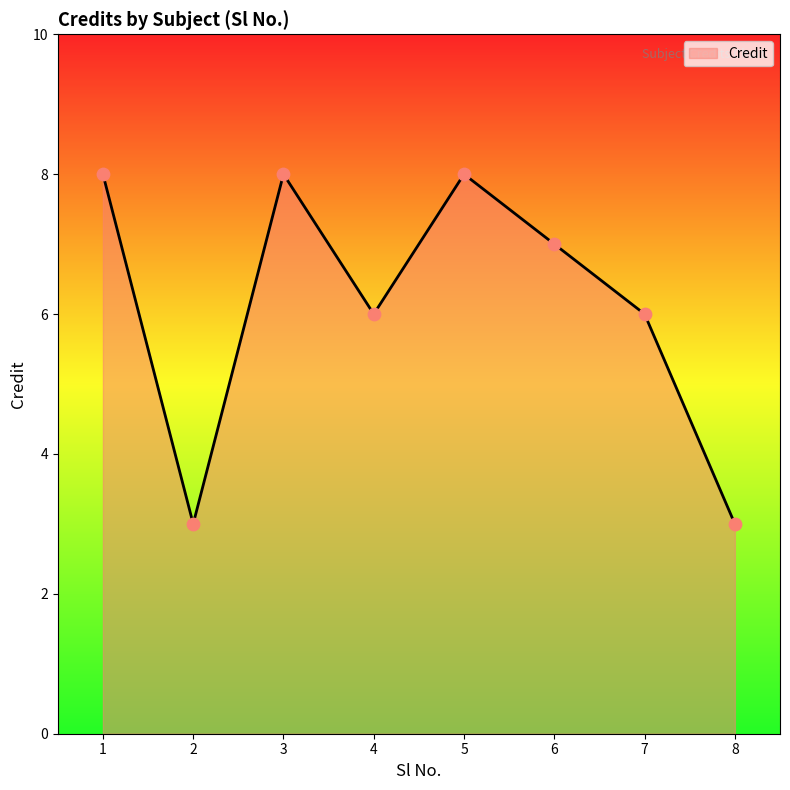

What is the change in value from 1 to 6?

-1